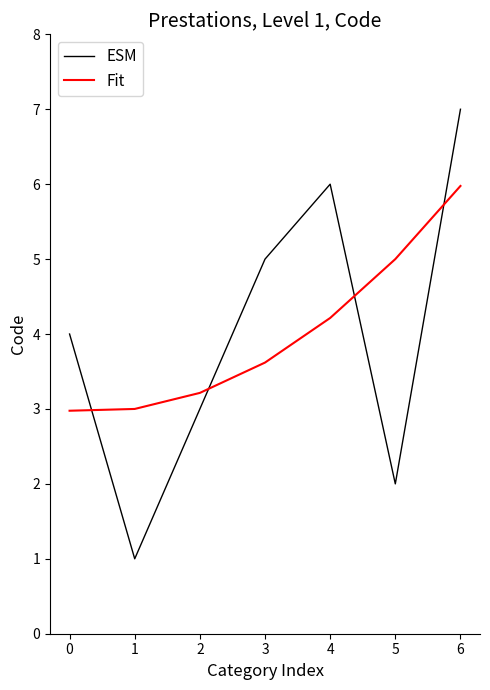

Which category has the highest value across all series?

6